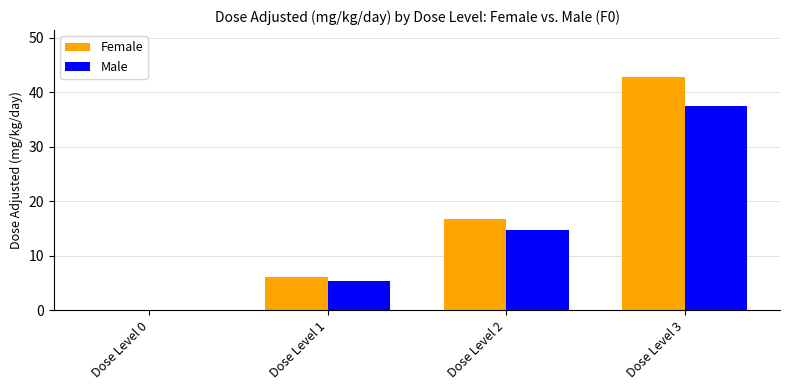

Are the bars horizontal?

No